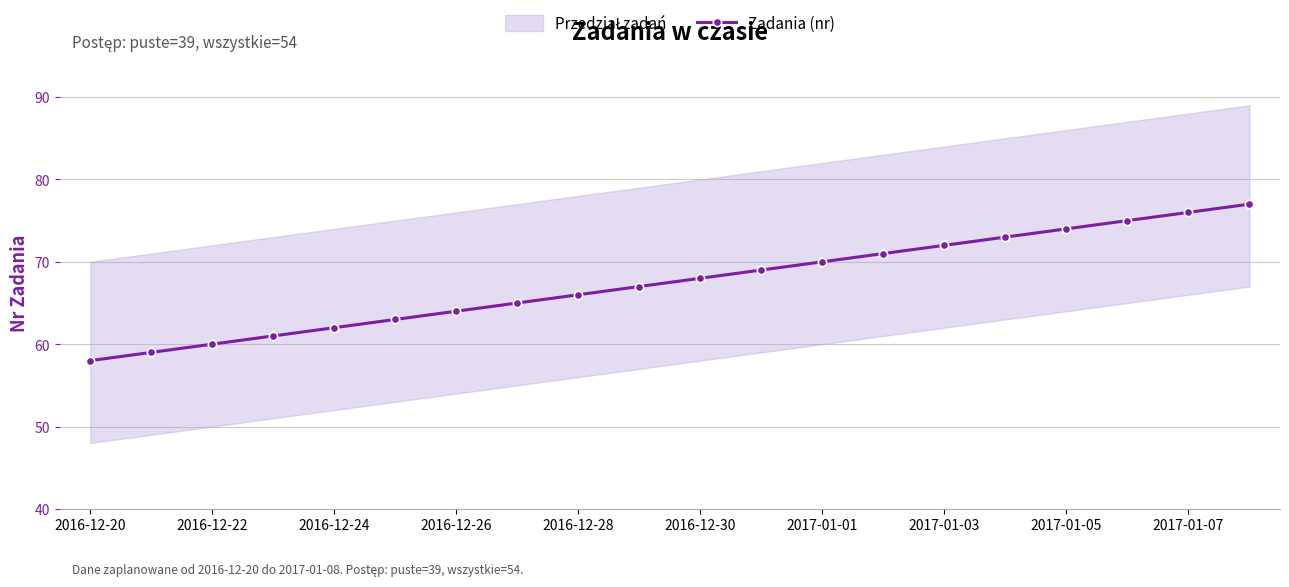

What is the minimum value for Zadania (nr)?

58